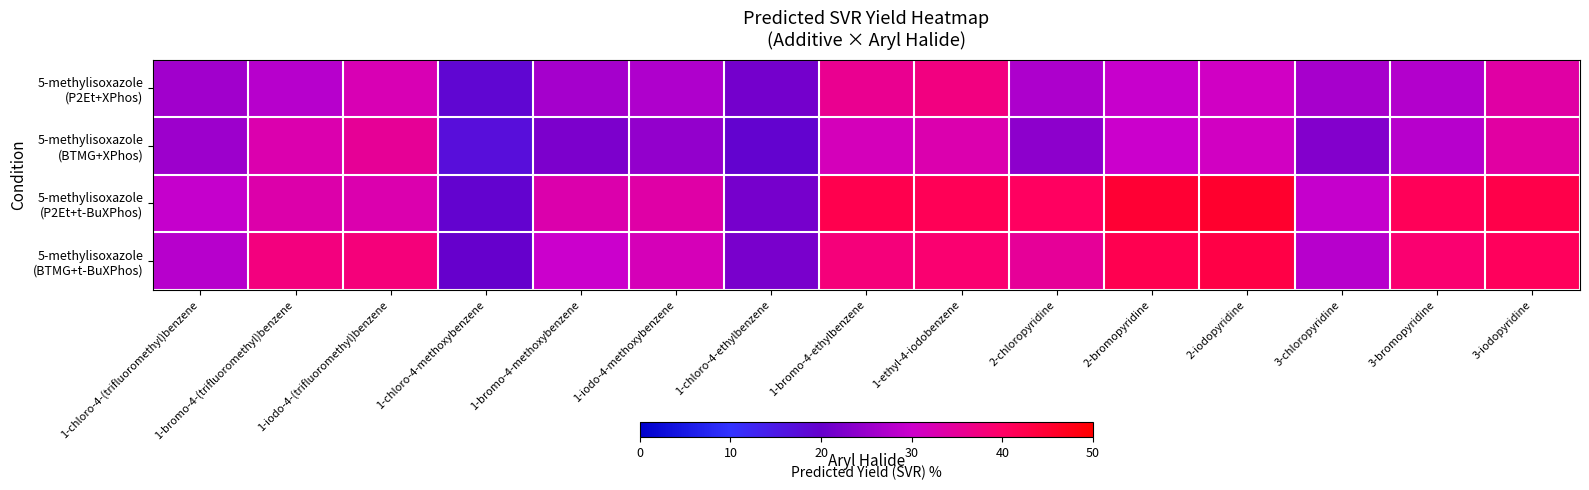

Which has a higher value, 1-iodo-4-(trifluoromethyl)benzene or 1-chloro-4-ethylbenzene?

1-iodo-4-(trifluoromethyl)benzene